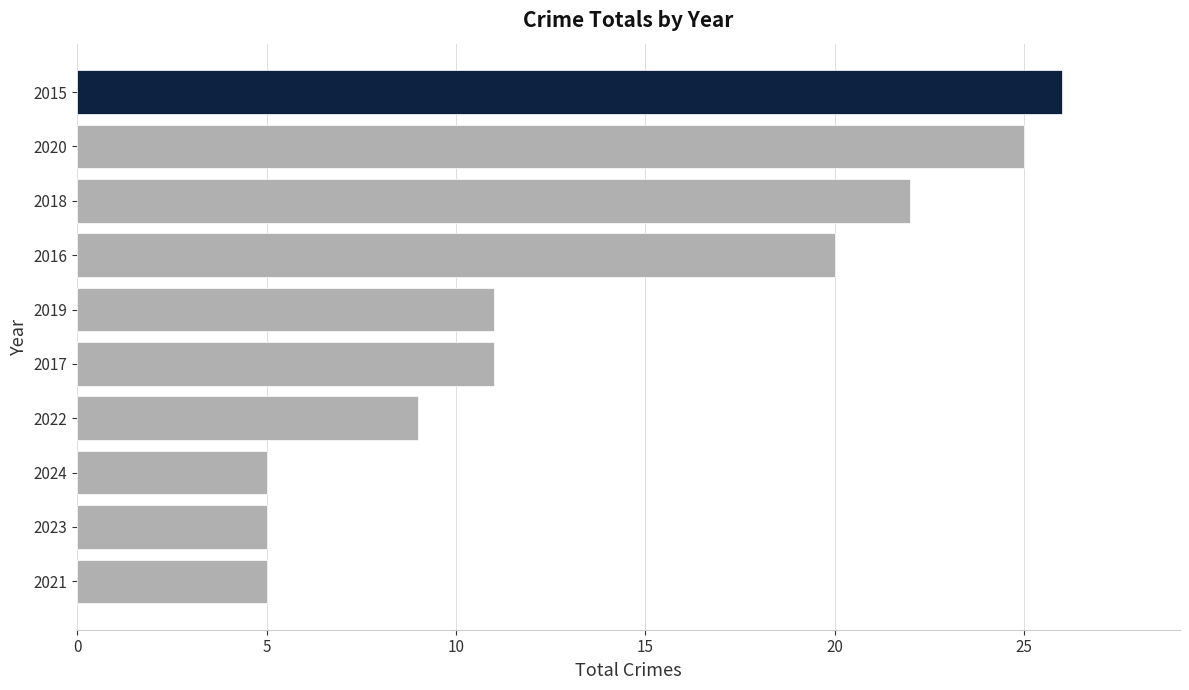

Count the number of categories in the chart.

10